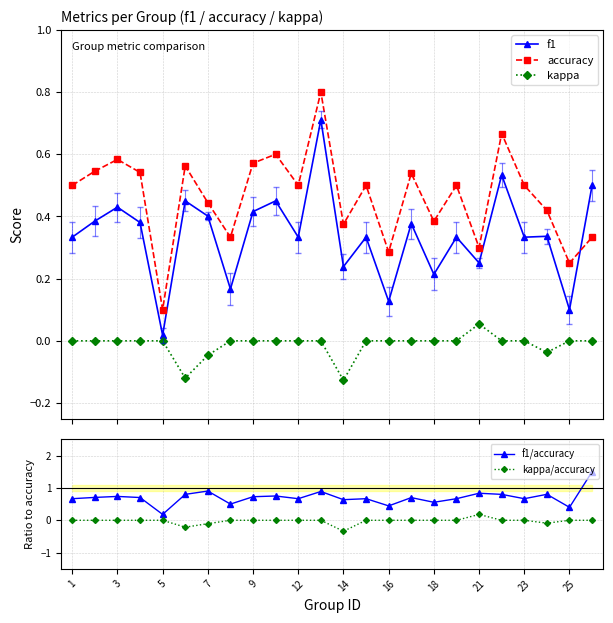

True or false: accuracy and f1/accuracy cross at least once.

False